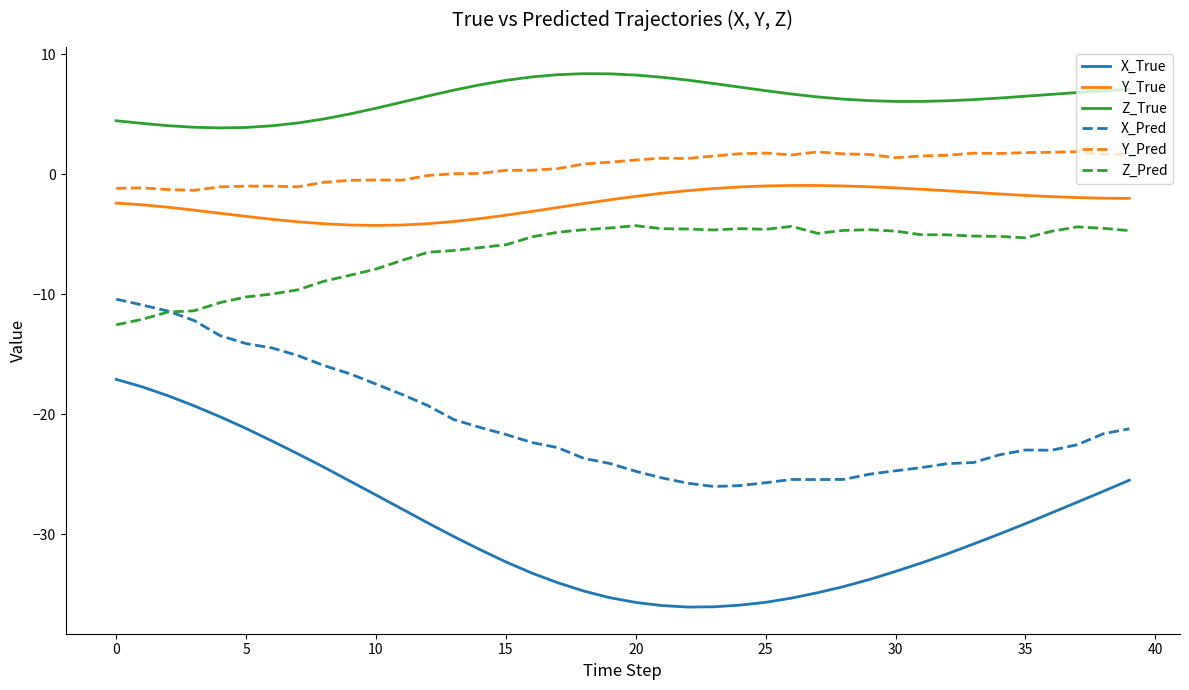

How many series are shown in this chart?

6